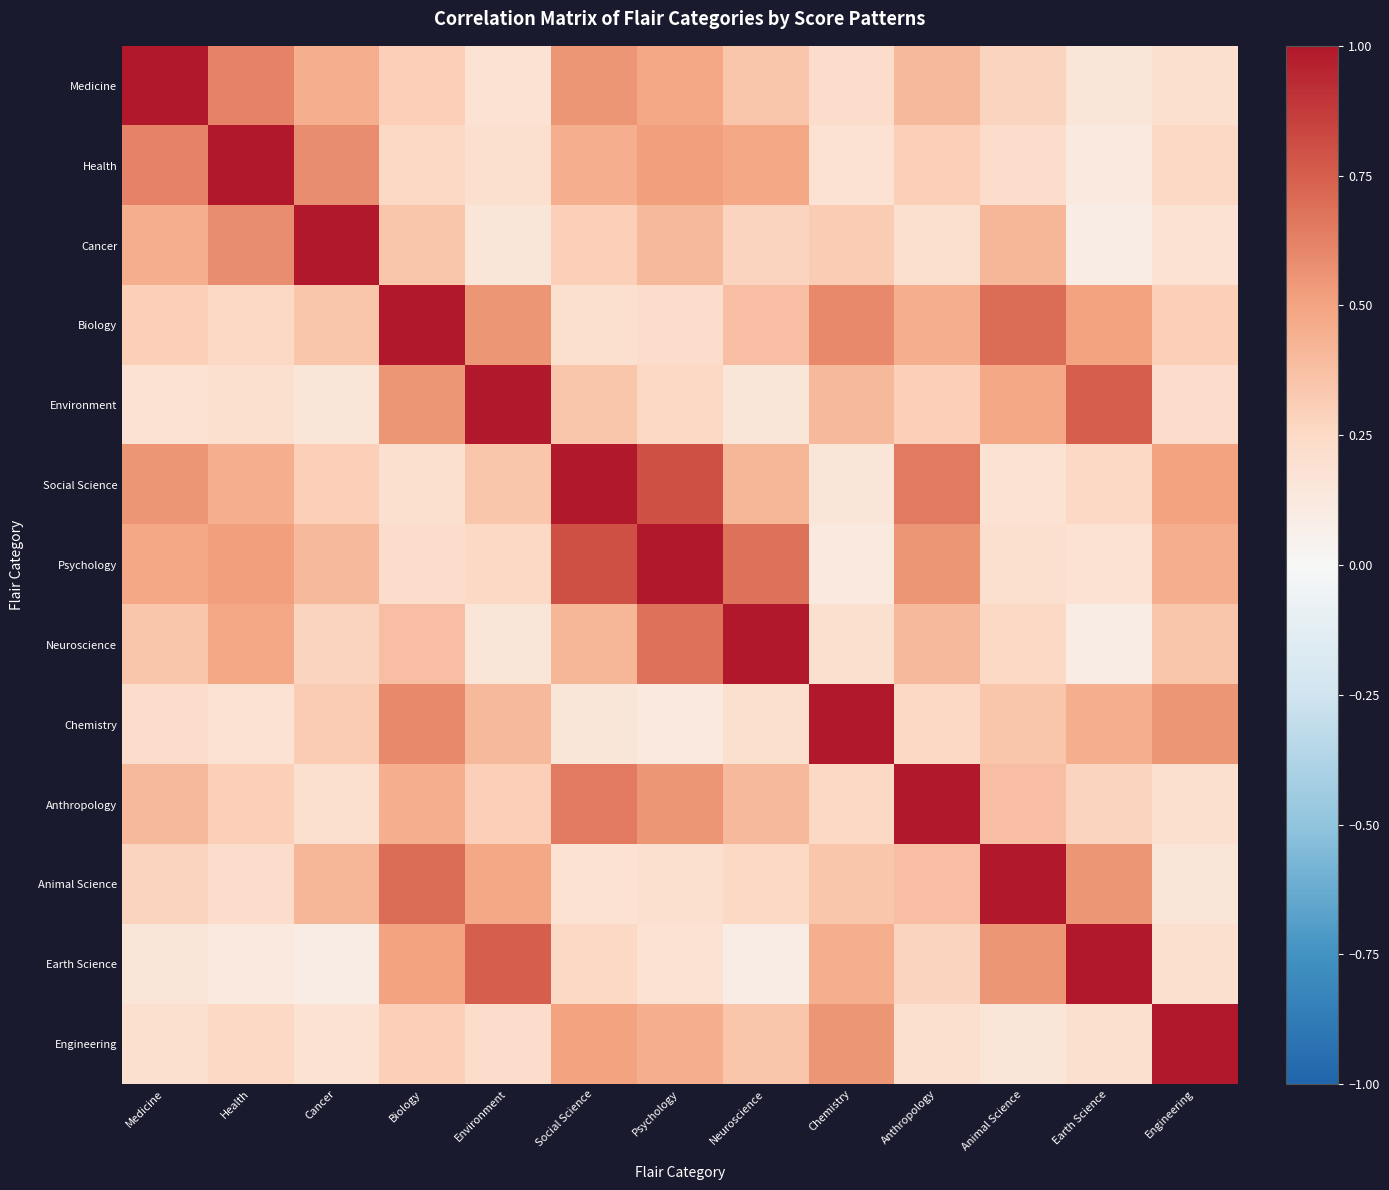

Reading right to left, what are all the values shown in this chart?

Medicine: Engineering=0.2	Earth Science=0.1	Animal Science=0.3	Anthropology=0.4	Chemistry=0.2	Neuroscience=0.3	Psychology=0.5	Social Science=0.6	Environment=0.2	Biology=0.3	Cancer=0.5	Health=0.6	Medicine=1.0
Health: Engineering=0.2	Earth Science=0.1	Animal Science=0.2	Anthropology=0.3	Chemistry=0.2	Neuroscience=0.5	Psychology=0.5	Social Science=0.5	Environment=0.2	Biology=0.2	Cancer=0.6	Health=1.0	Medicine=0.6
Cancer: Engineering=0.2	Earth Science=0.1	Animal Science=0.4	Anthropology=0.2	Chemistry=0.3	Neuroscience=0.3	Psychology=0.4	Social Science=0.3	Environment=0.1	Biology=0.3	Cancer=1.0	Health=0.6	Medicine=0.5
Biology: Engineering=0.3	Earth Science=0.5	Animal Science=0.7	Anthropology=0.5	Chemistry=0.6	Neuroscience=0.4	Psychology=0.2	Social Science=0.2	Environment=0.6	Biology=1.0	Cancer=0.3	Health=0.2	Medicine=0.3
Environment: Engineering=0.2	Earth Science=0.8	Animal Science=0.5	Anthropology=0.3	Chemistry=0.4	Neuroscience=0.1	Psychology=0.2	Social Science=0.3	Environment=1.0	Biology=0.6	Cancer=0.1	Health=0.2	Medicine=0.2
Social Science: Engineering=0.5	Earth Science=0.2	Animal Science=0.2	Anthropology=0.7	Chemistry=0.1	Neuroscience=0.4	Psychology=0.8	Social Science=1.0	Environment=0.3	Biology=0.2	Cancer=0.3	Health=0.5	Medicine=0.6
Psychology: Engineering=0.5	Earth Science=0.2	Animal Science=0.2	Anthropology=0.6	Chemistry=0.1	Neuroscience=0.7	Psychology=1.0	Social Science=0.8	Environment=0.2	Biology=0.2	Cancer=0.4	Health=0.5	Medicine=0.5
Neuroscience: Engineering=0.3	Earth Science=0.1	Animal Science=0.2	Anthropology=0.4	Chemistry=0.2	Neuroscience=1.0	Psychology=0.7	Social Science=0.4	Environment=0.1	Biology=0.4	Cancer=0.3	Health=0.5	Medicine=0.3
Chemistry: Engineering=0.6	Earth Science=0.5	Animal Science=0.3	Anthropology=0.2	Chemistry=1.0	Neuroscience=0.2	Psychology=0.1	Social Science=0.1	Environment=0.4	Biology=0.6	Cancer=0.3	Health=0.2	Medicine=0.2
Anthropology: Engineering=0.2	Earth Science=0.3	Animal Science=0.4	Anthropology=1.0	Chemistry=0.2	Neuroscience=0.4	Psychology=0.6	Social Science=0.7	Environment=0.3	Biology=0.5	Cancer=0.2	Health=0.3	Medicine=0.4
Animal Science: Engineering=0.1	Earth Science=0.6	Animal Science=1.0	Anthropology=0.4	Chemistry=0.3	Neuroscience=0.2	Psychology=0.2	Social Science=0.2	Environment=0.5	Biology=0.7	Cancer=0.4	Health=0.2	Medicine=0.3
Earth Science: Engineering=0.2	Earth Science=1.0	Animal Science=0.6	Anthropology=0.3	Chemistry=0.5	Neuroscience=0.1	Psychology=0.2	Social Science=0.2	Environment=0.8	Biology=0.5	Cancer=0.1	Health=0.1	Medicine=0.1
Engineering: Engineering=1.0	Earth Science=0.2	Animal Science=0.1	Anthropology=0.2	Chemistry=0.6	Neuroscience=0.3	Psychology=0.5	Social Science=0.5	Environment=0.2	Biology=0.3	Cancer=0.2	Health=0.2	Medicine=0.2